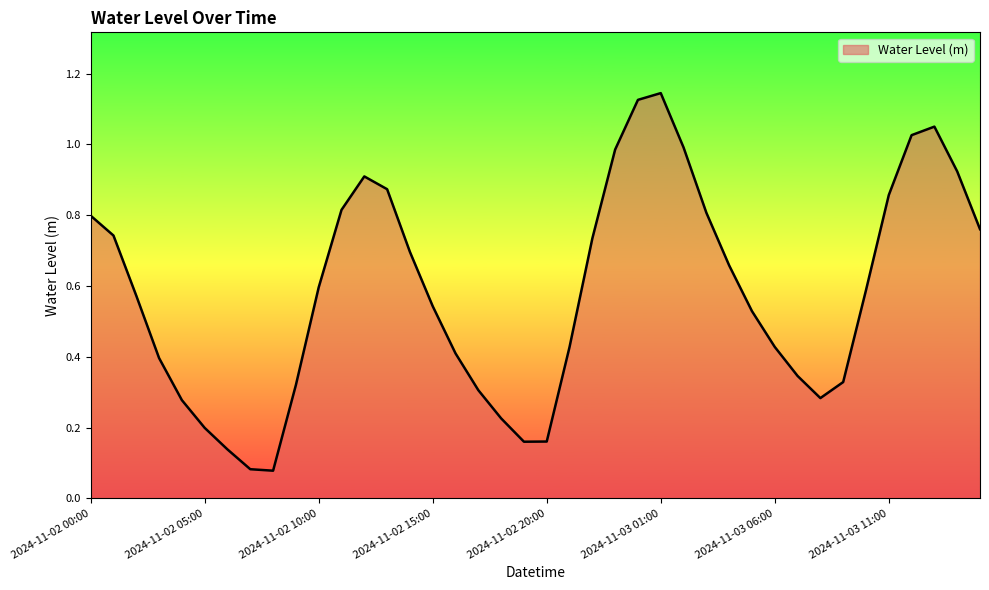

Rank the categories by value from lowest to highest.

2024-11-02 08:00, 2024-11-02 07:00, 2024-11-02 06:00, 2024-11-02 19:00, 2024-11-02 20:00, 2024-11-02 05:00, 2024-11-02 18:00, 2024-11-02 04:00, 2024-11-03 08:00, 2024-11-02 17:00, 2024-11-02 09:00, 2024-11-03 09:00, 2024-11-03 07:00, 2024-11-02 03:00, 2024-11-02 16:00, 2024-11-02 21:00, 2024-11-03 06:00, 2024-11-03 05:00, 2024-11-02 15:00, 2024-11-02 02:00, 2024-11-03 10:00, 2024-11-02 10:00, 2024-11-03 04:00, 2024-11-02 14:00, 2024-11-02 22:00, 2024-11-02 01:00, 2024-11-03 15:00, 2024-11-02 00:00, 2024-11-03 03:00, 2024-11-02 11:00, 2024-11-03 11:00, 2024-11-02 13:00, 2024-11-02 12:00, 2024-11-03 14:00, 2024-11-02 23:00, 2024-11-03 02:00, 2024-11-03 12:00, 2024-11-03 13:00, 2024-11-03 00:00, 2024-11-03 01:00